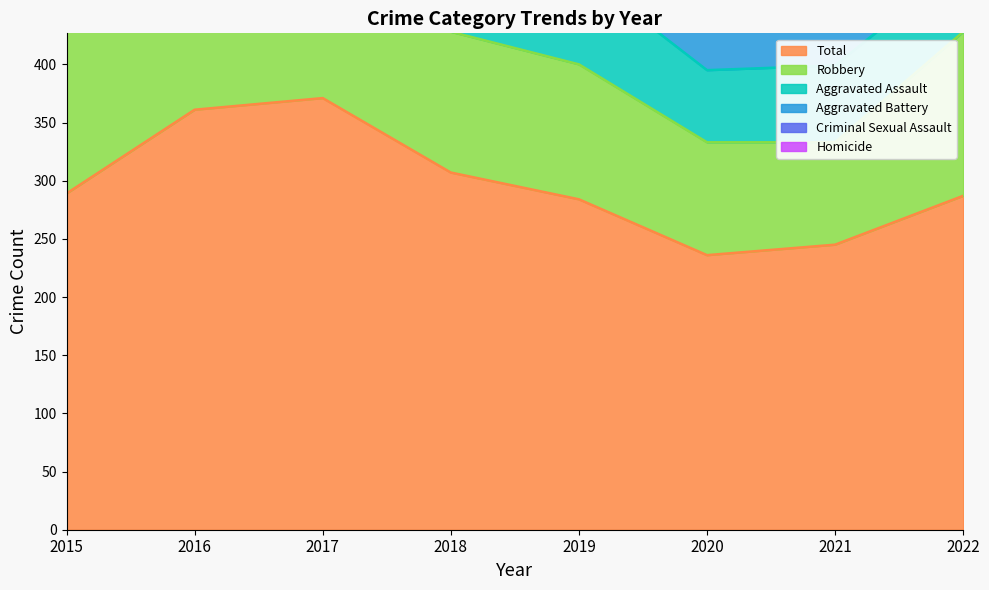

Which series has the widest spread of values?

Total